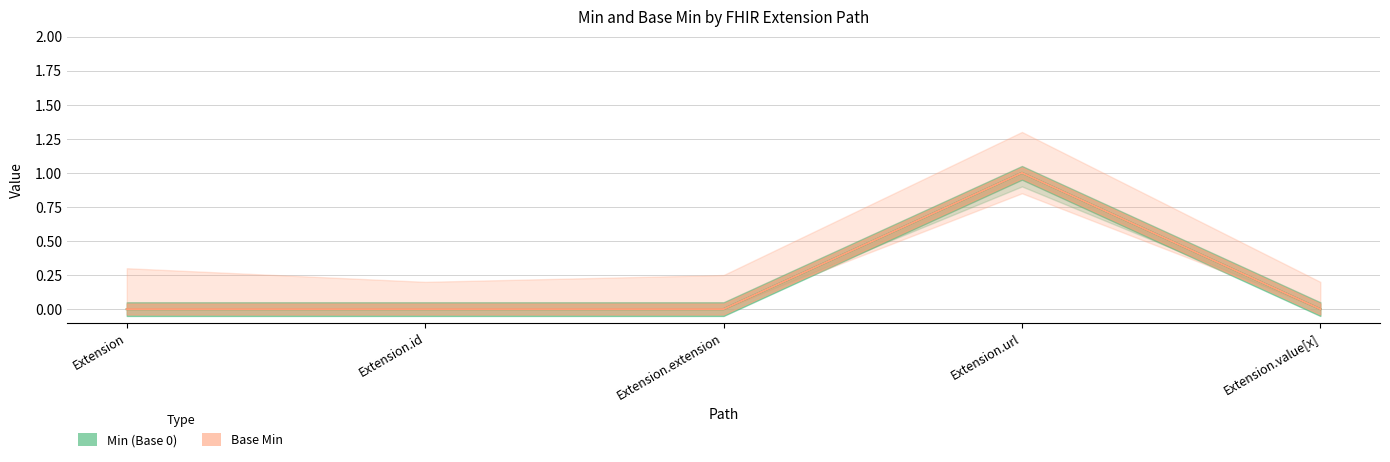

How many categories are shown in the chart?

5